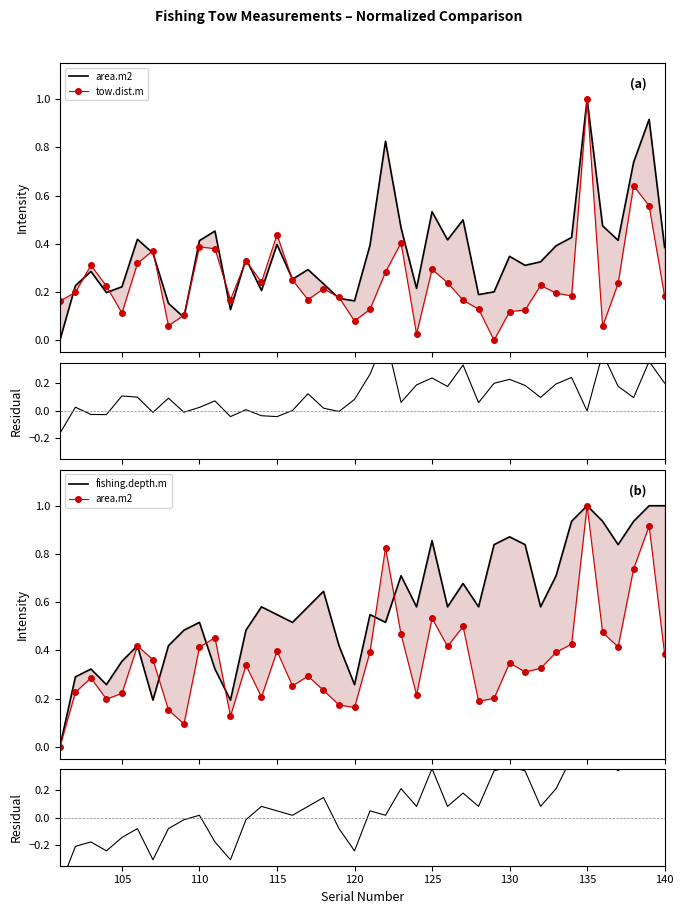

The area.m2 series shows 0.2 at 105. True or false?

True